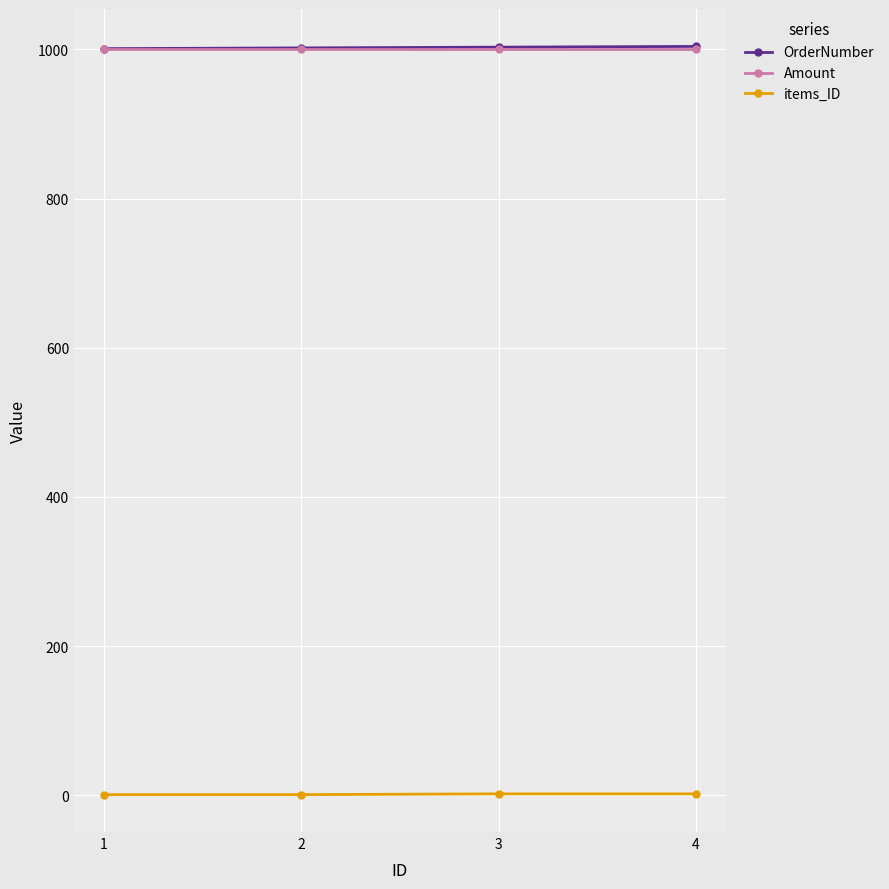

True or false: OrderNumber has more than 2 points higher than both neighbors.

False